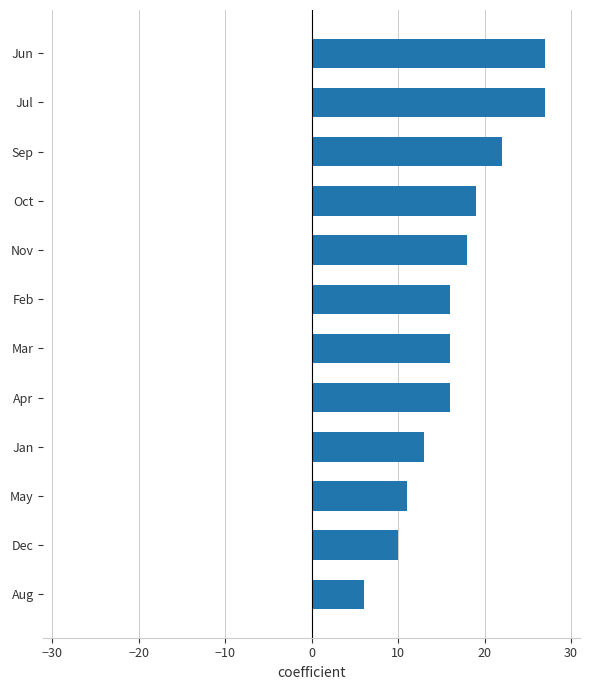

Which label corresponds to the smallest value in the chart?

Aug